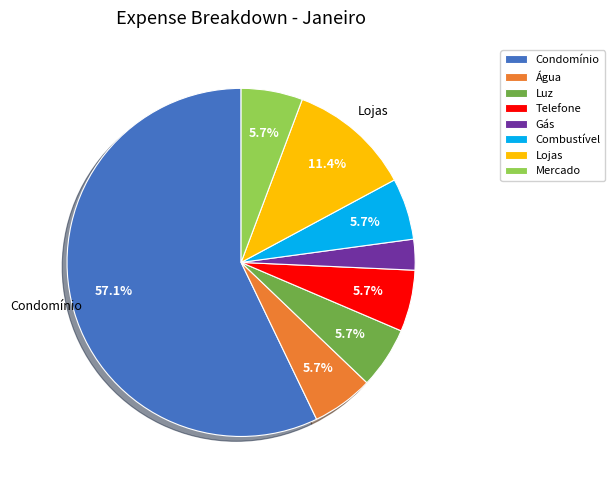

Is the sum of Combustível and Gás greater than half?

No